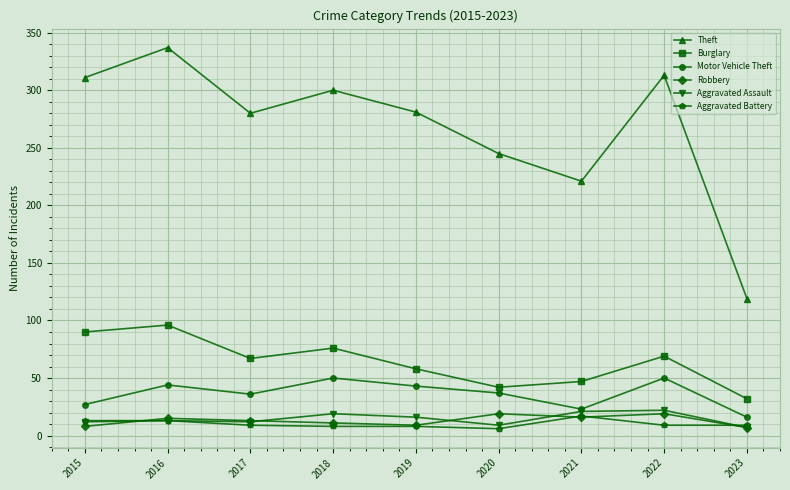

What is the difference between the maximum and minimum values in the Aggravated Assault series?

15